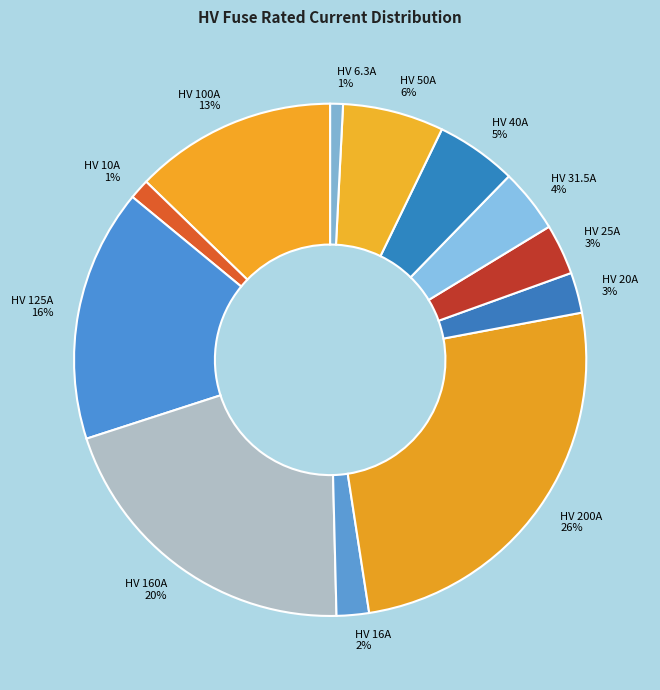

To the nearest percent, what is the combined percentage of HV 31.5A and HV 160A?

24%